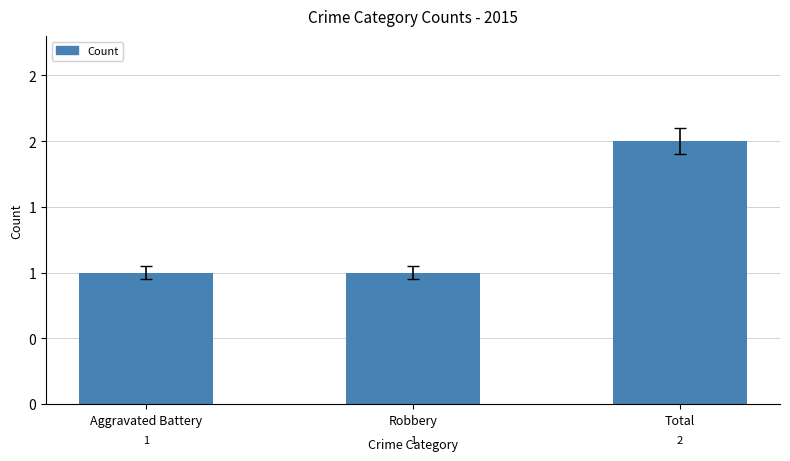

Rank the categories by value from highest to lowest.

Total, Aggravated Battery, Robbery